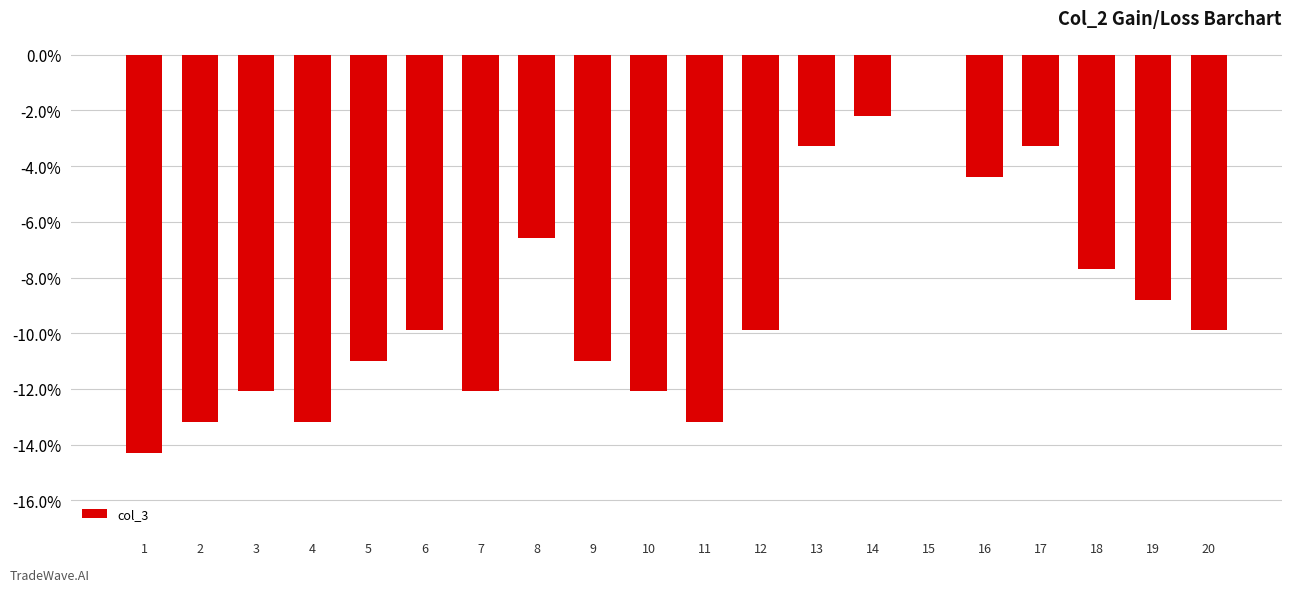

What is the sum of all values?

-178.0